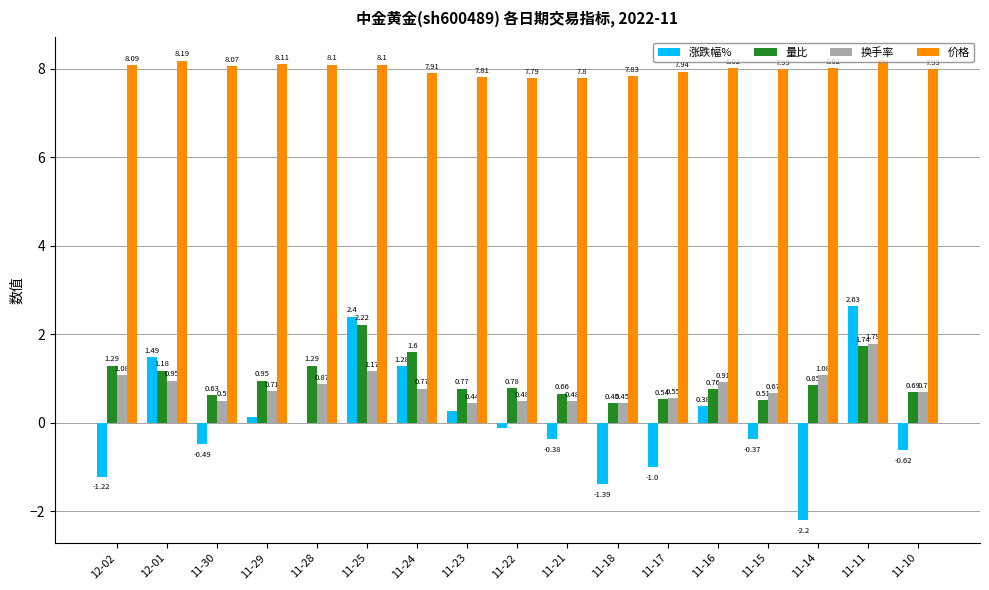

What is the sum of all 量比 values?

16.9